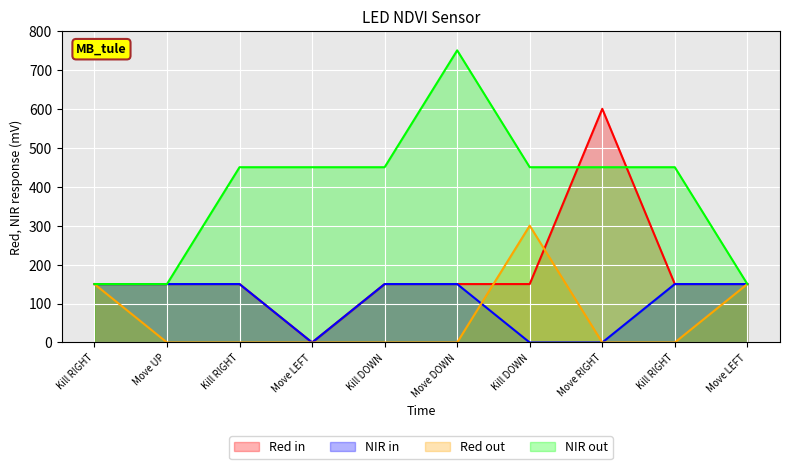

What is the value of the NIR out point at the 7th from the left?

450